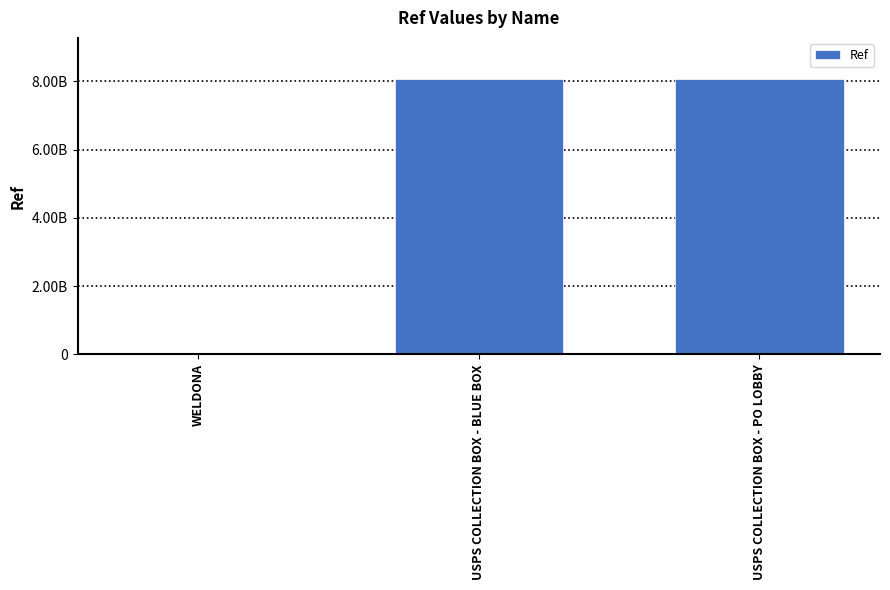

Reading left to right, what are all the values shown in this chart?

1386847	8065300002	8065300003